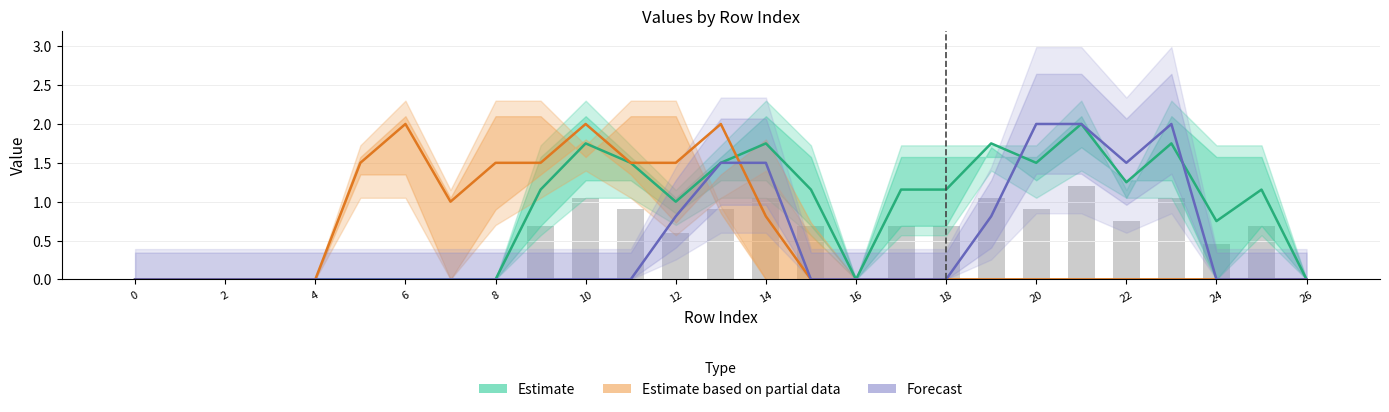

What are all the series names shown in the legend?

Estimate, Estimate based on partial data, Forecast